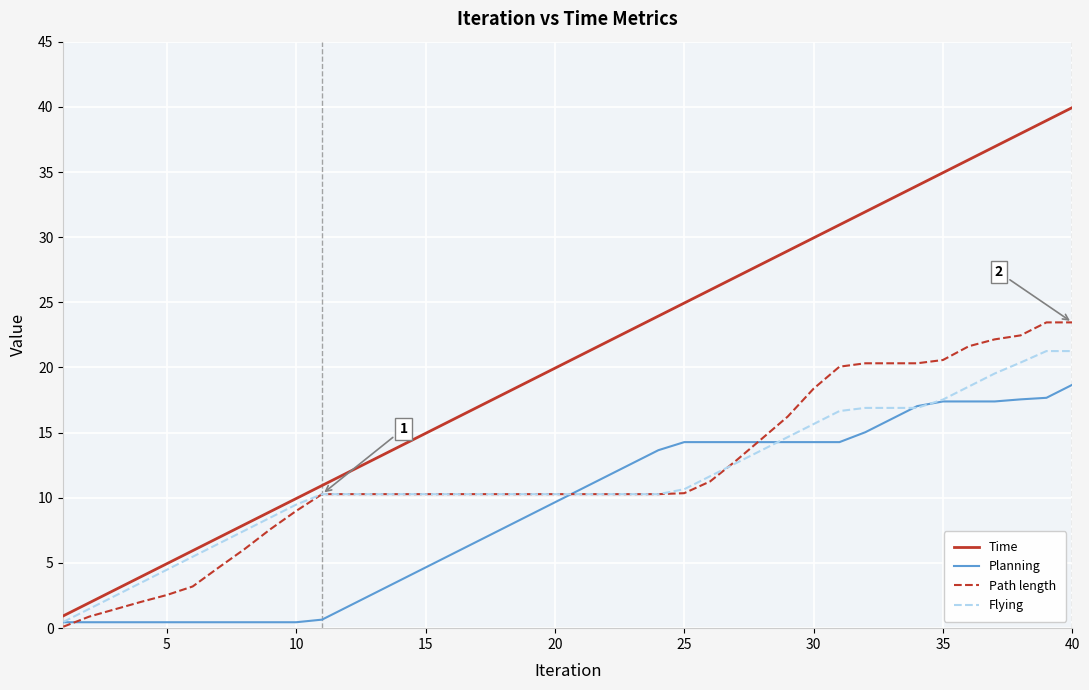

List the series in order of their peak value, lowest first.

Planning, Flying, Path length, Time